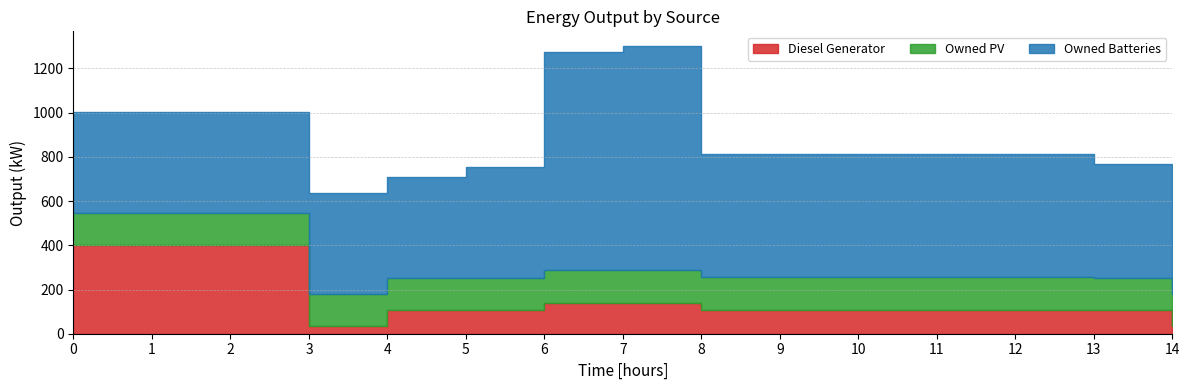

Which has a higher value, 14 or 10?

10